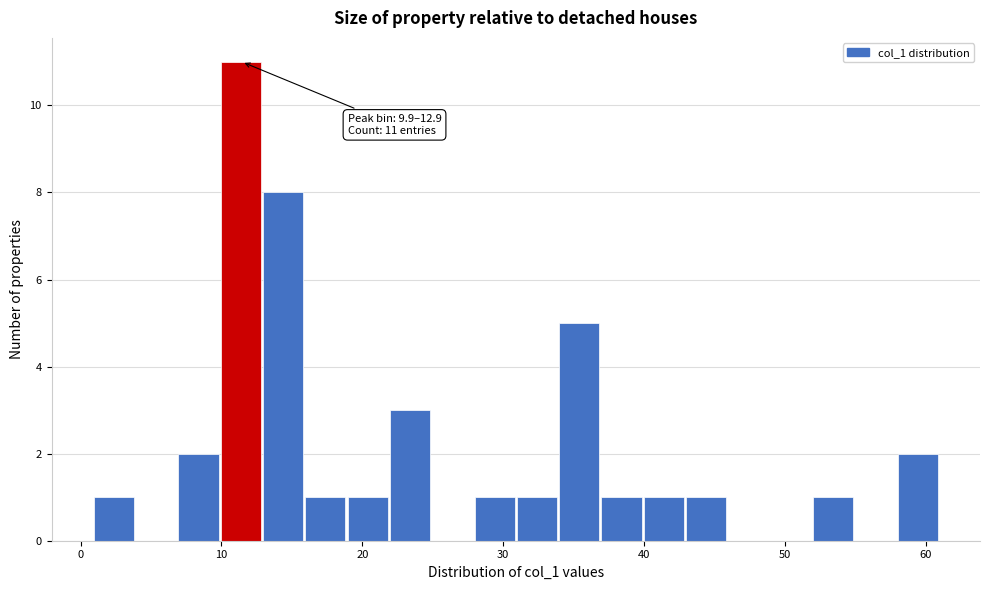

Read against the x-axis, roughly where is the centre of the tallest bar?

11